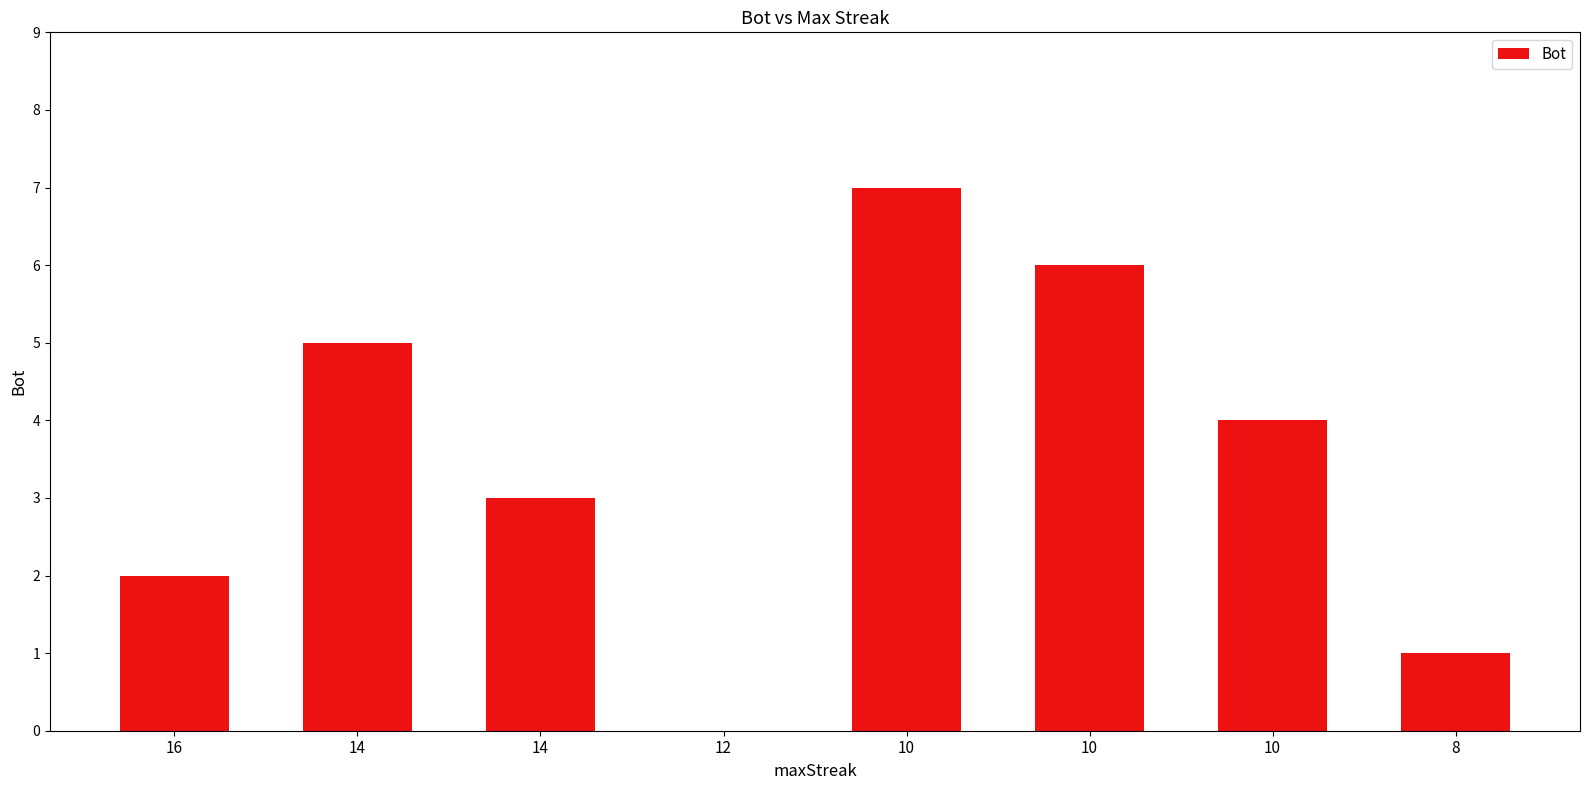

At which label does the data first exceed 4?

14